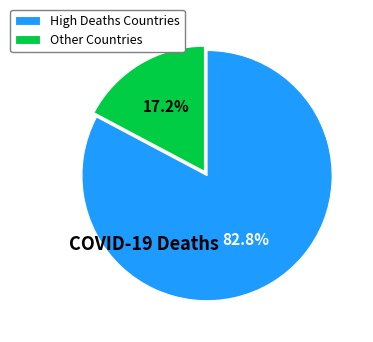

What is the smallest slice in the pie chart?

Other Countries